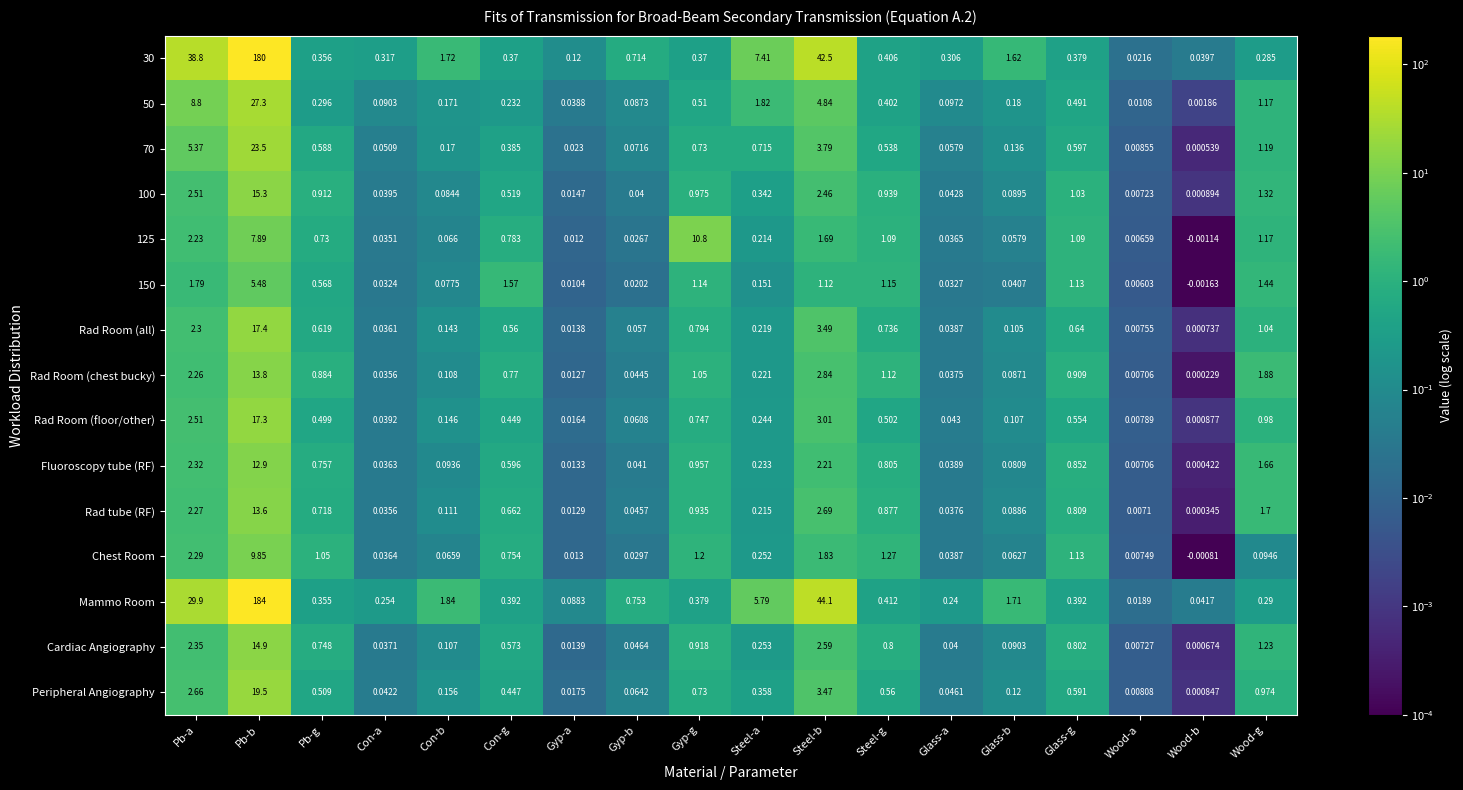

At which label does Chest Room first exceed 0?

Pb-a